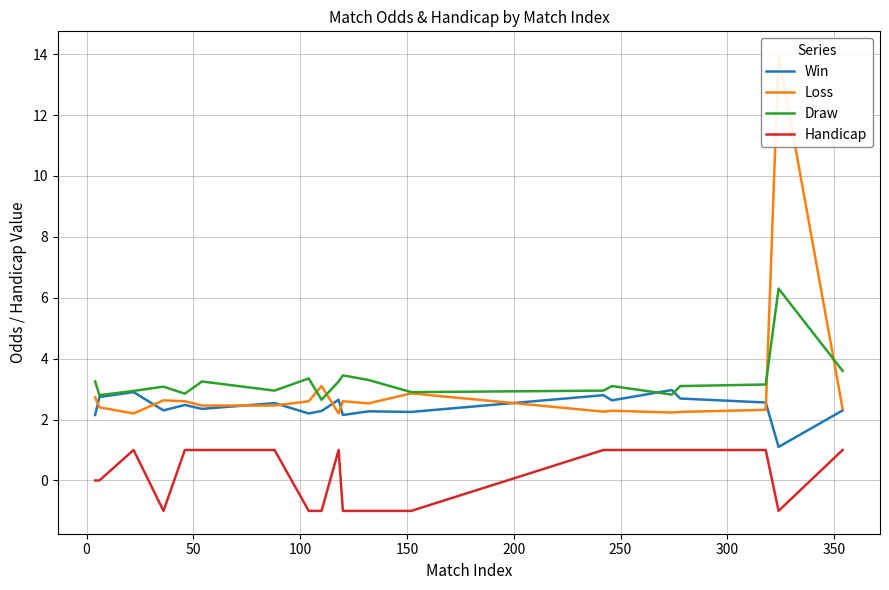

True or false: Handicap and Draw cross at least once.

False